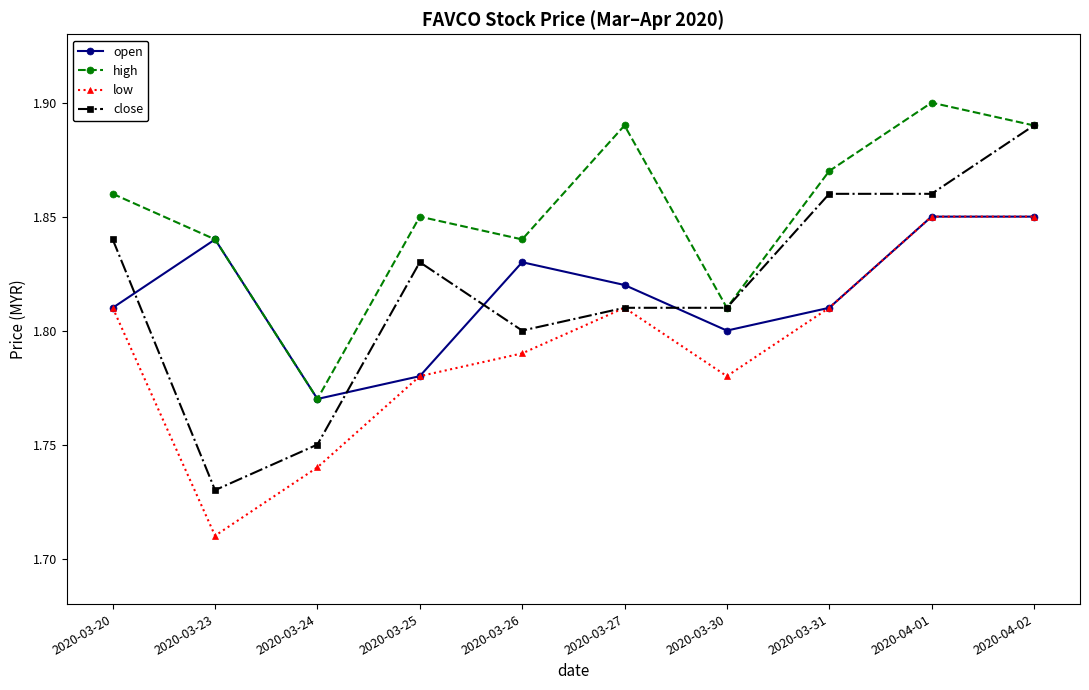

Which category has the highest value across all series?

2020-04-01